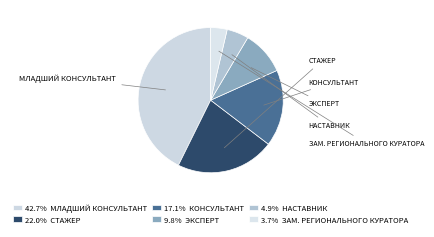

How many segments does this pie chart have?

6